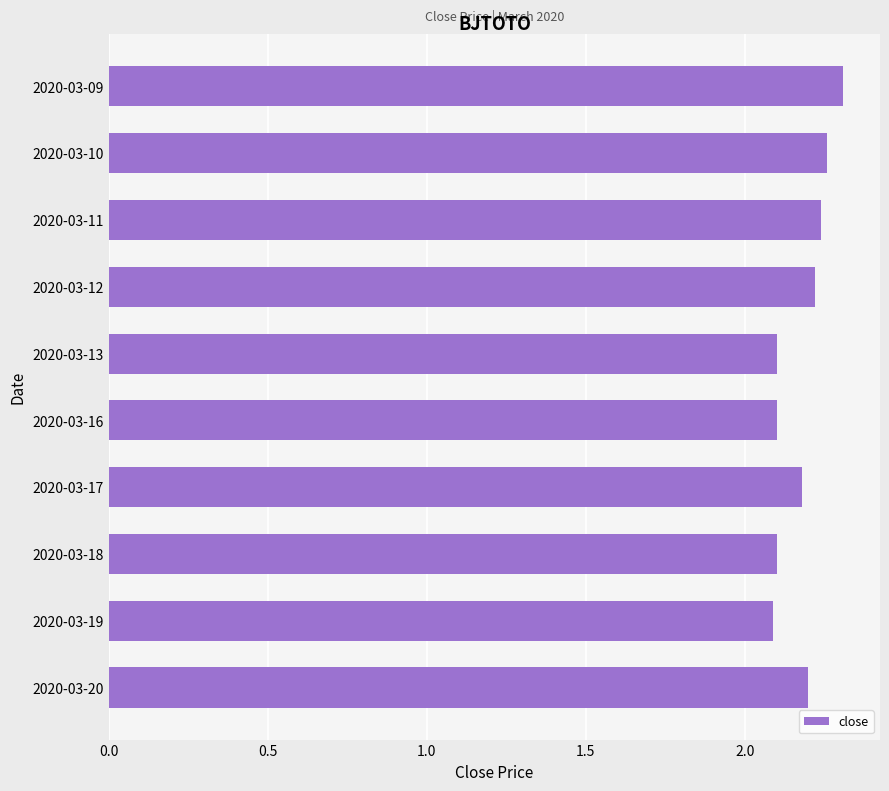

What is the sum of all values?

21.8